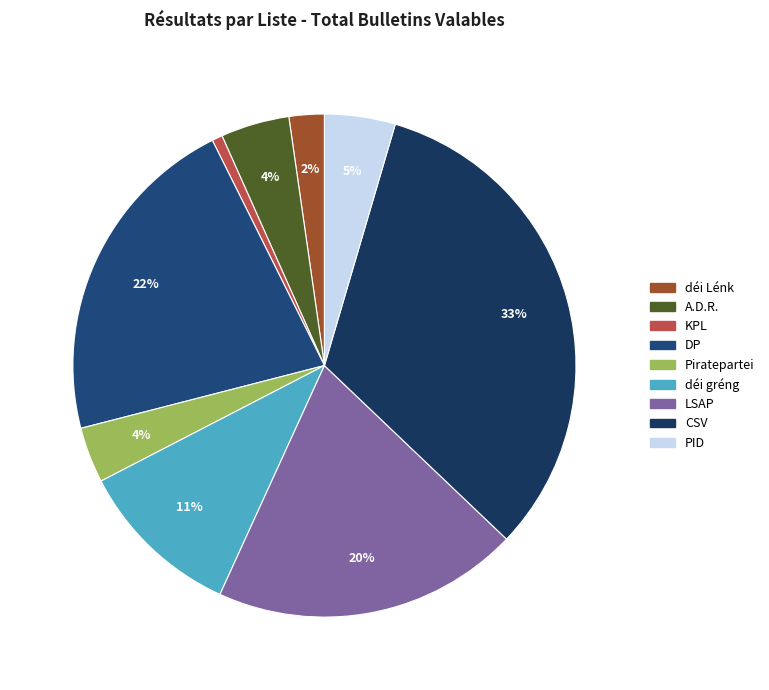

What is the total percentage of déi Lénk and PID?

6.8%